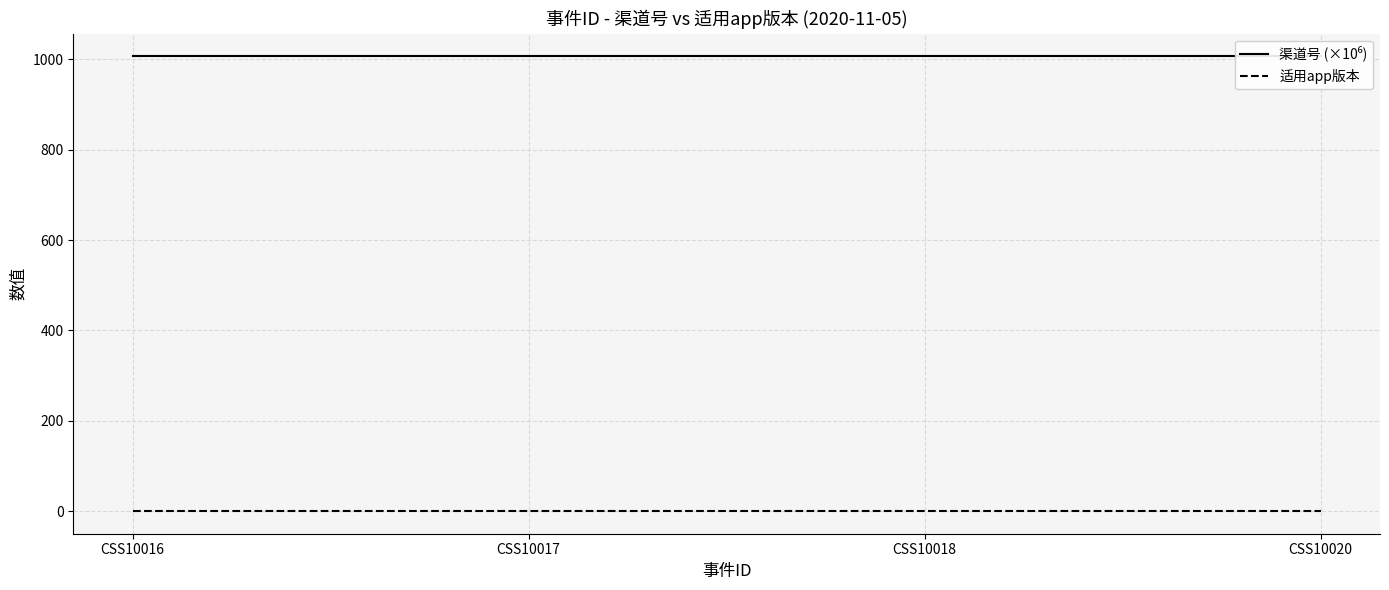

The 适用app版本 series shows 1.0 at CSS10020. True or false?

True